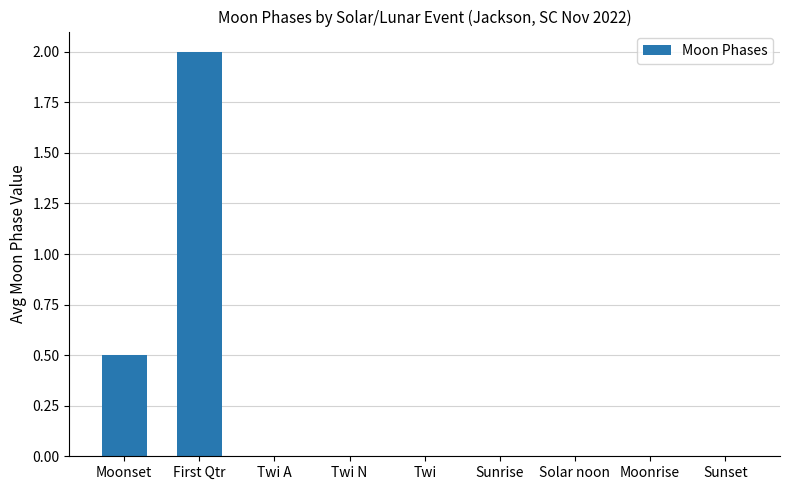

How many categories are shown in the chart?

9